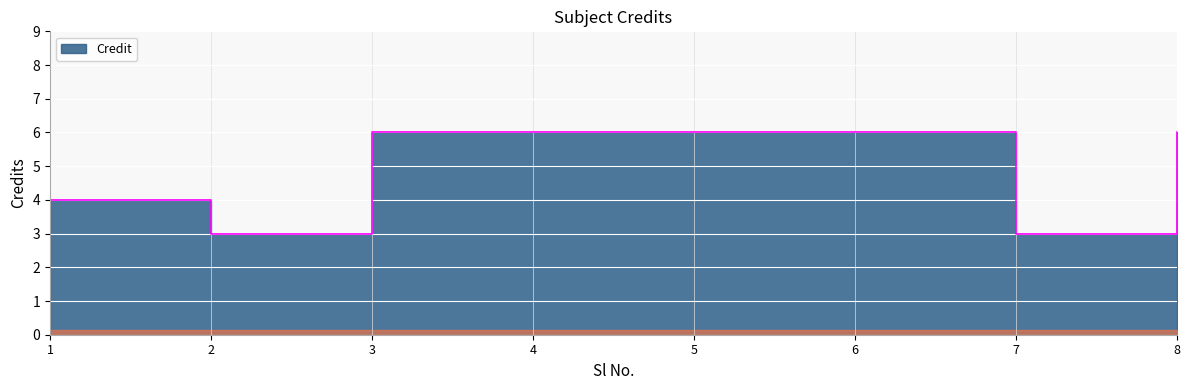

How many values are between 4 and 6?

6